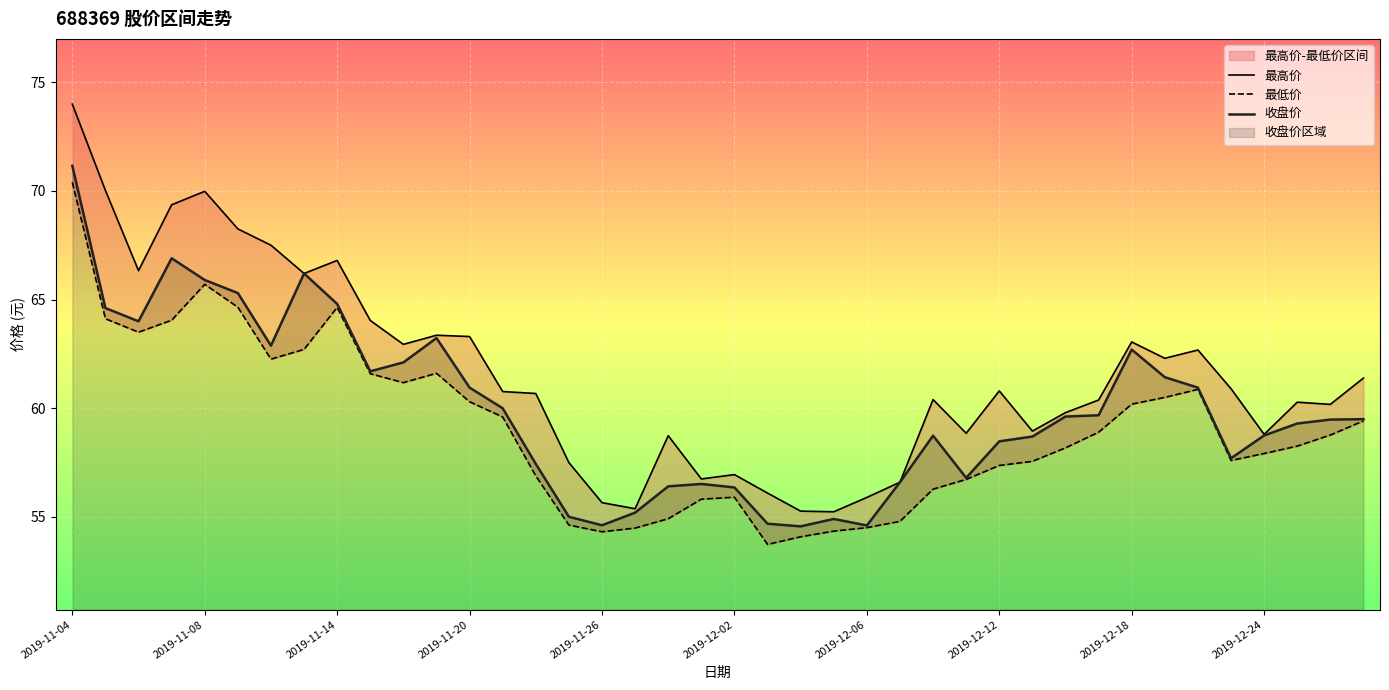

The 收盘价 series shows 58.5 at 2019-12-12. True or false?

True